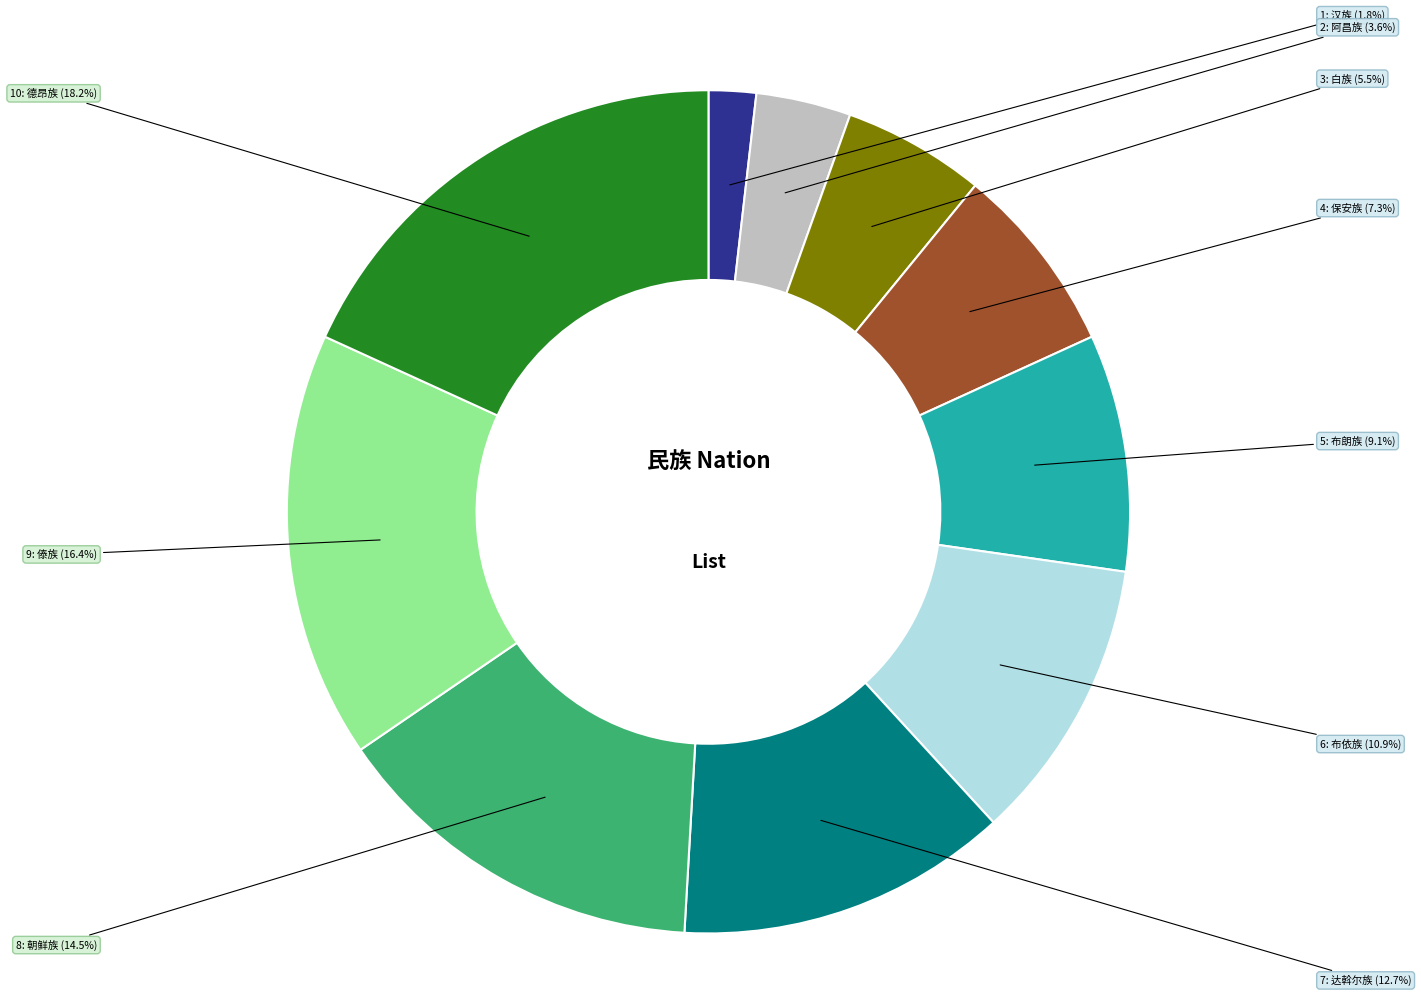

Does any single category account for the majority?

No